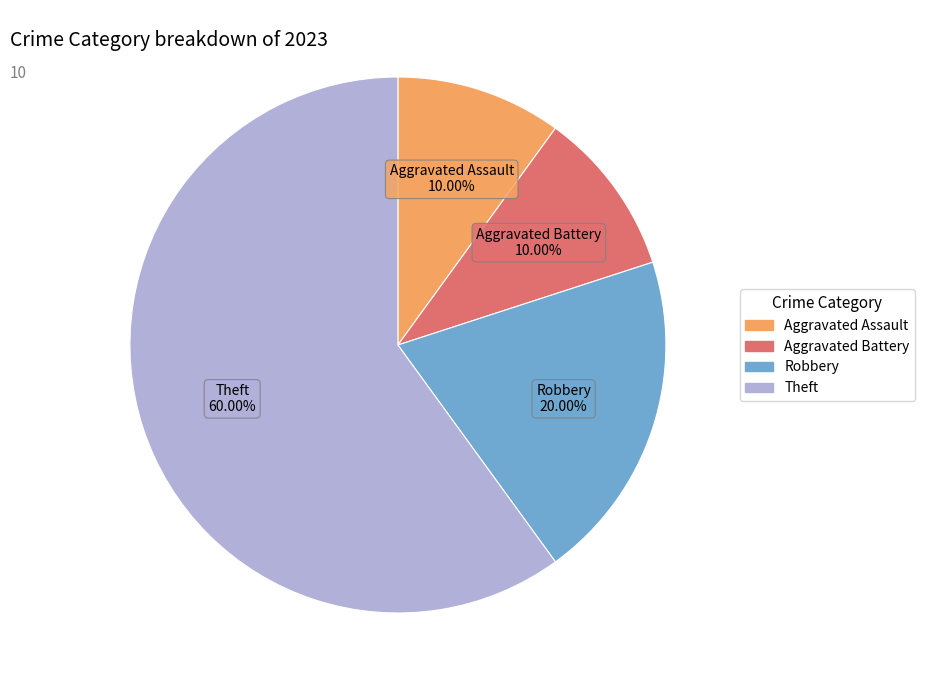

How many segments does this pie chart have?

4